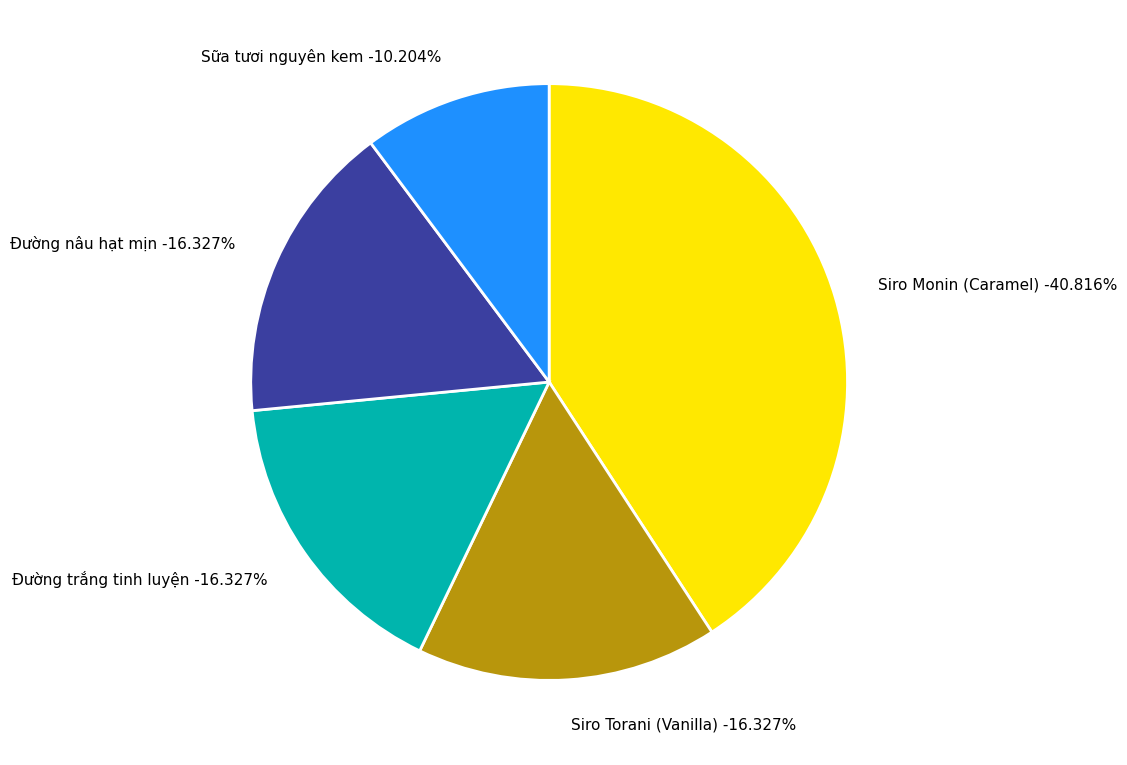

Which slice is the smallest?

Sữa tươi nguyên kem